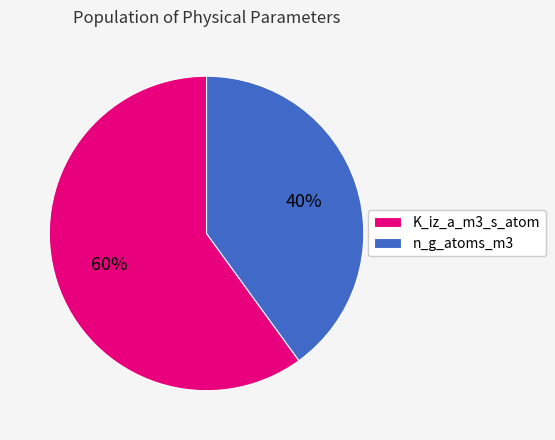

Between K_iz_a_m3_s_atom and n_g_atoms_m3, which is larger?

K_iz_a_m3_s_atom